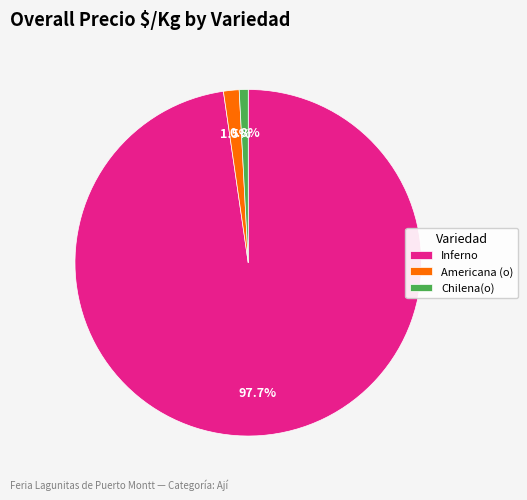

To the nearest percent, what is the difference between the largest and smallest slice percentages?

97%